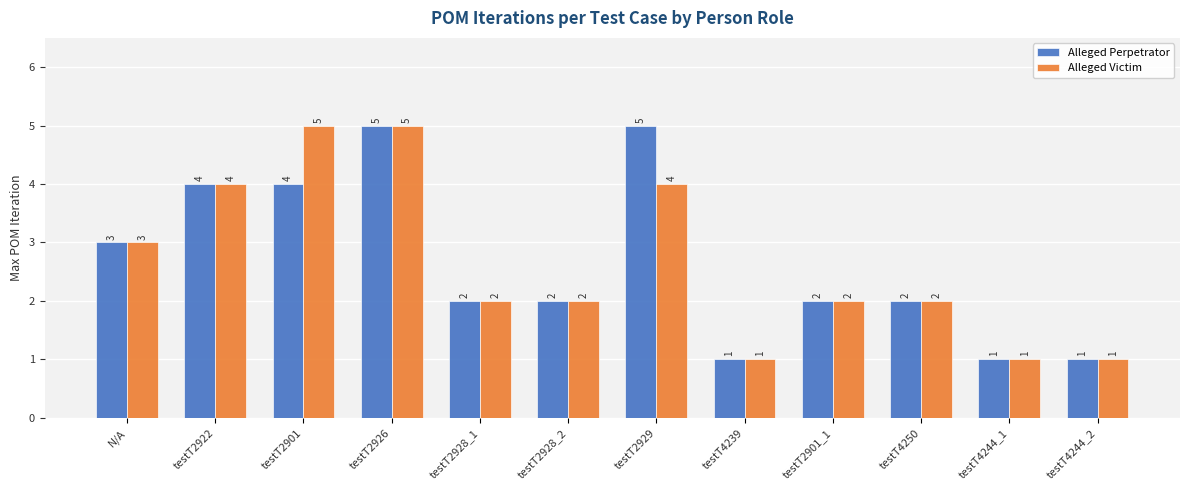

What is the maximum value shown in the chart?

5